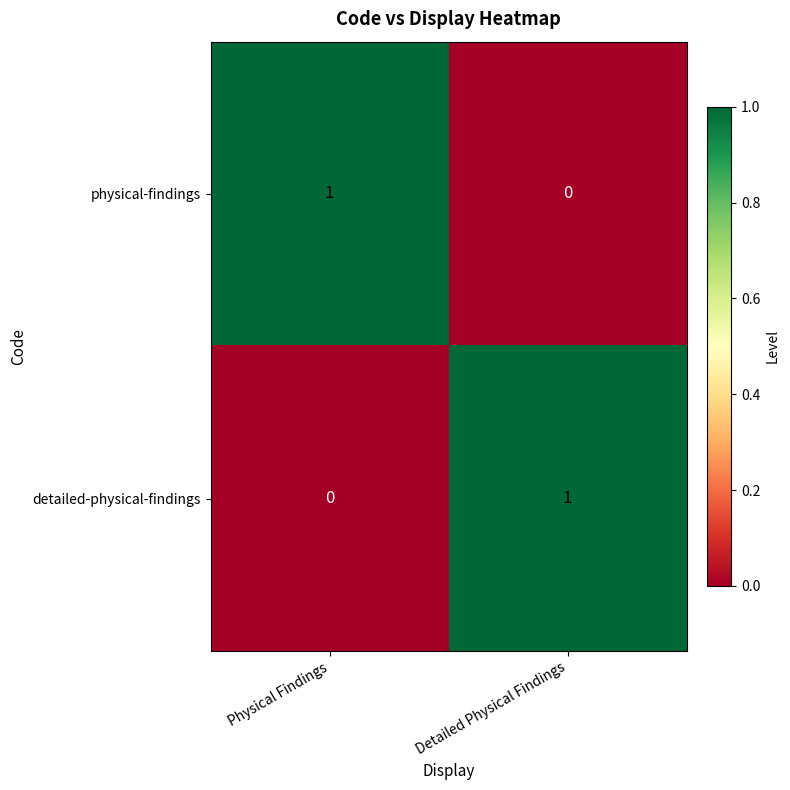

The physical-findings series shows 0 at Detailed Physical Findings. True or false?

True